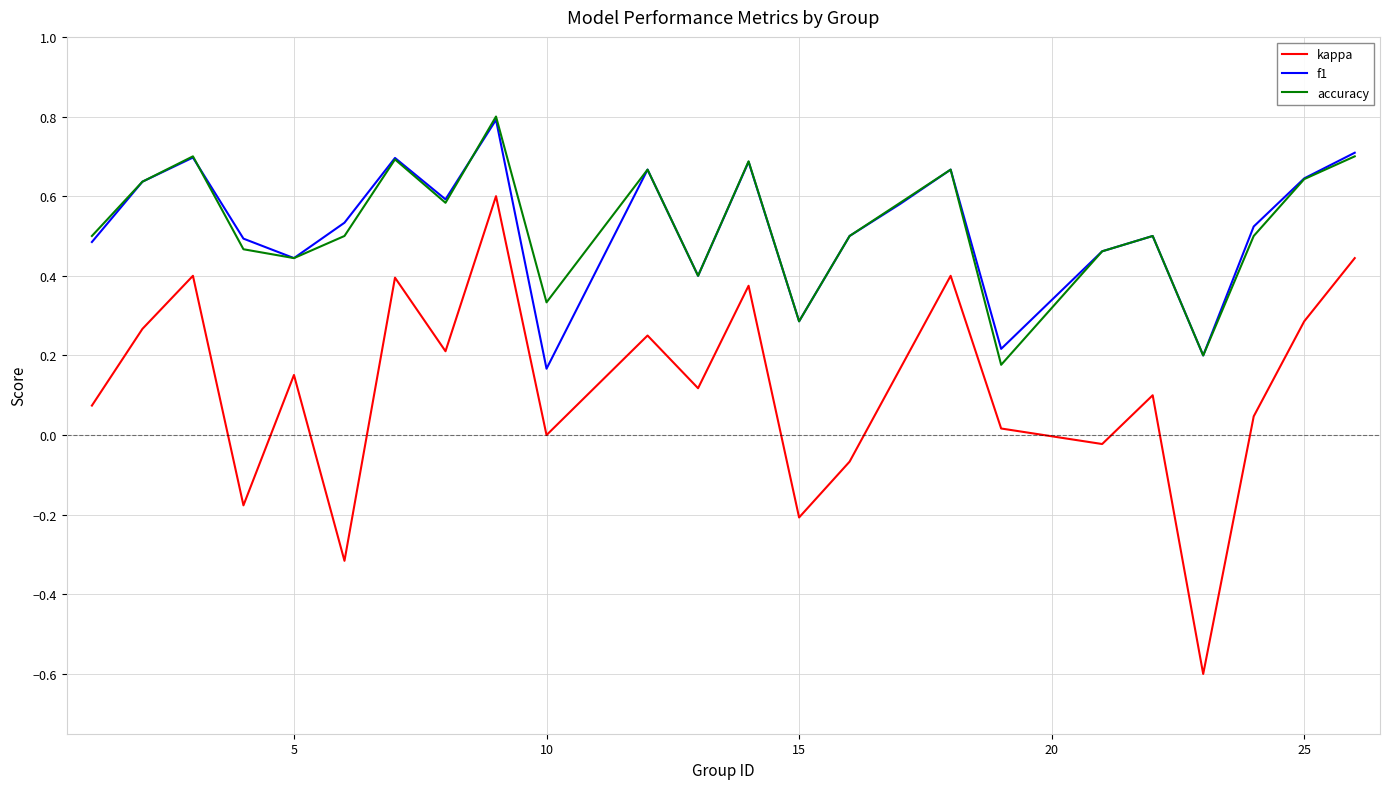

True or false: kappa and f1 intersect in this chart.

False